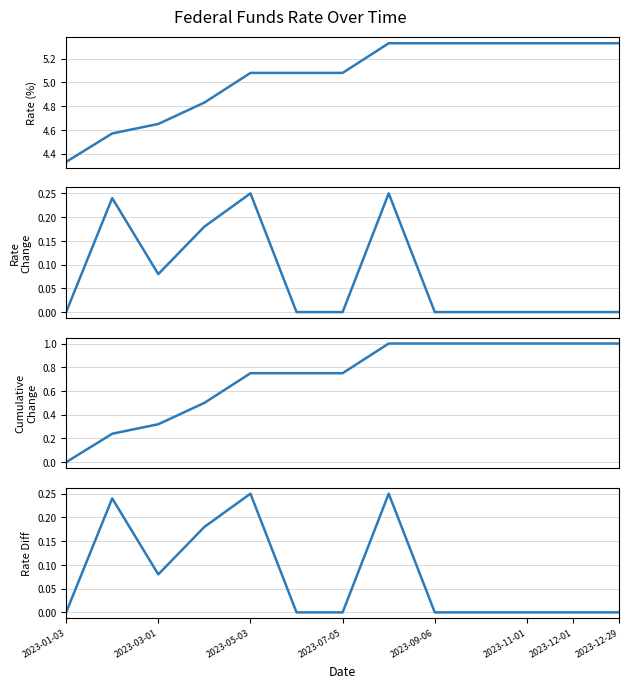

What is the difference between the second highest and minimum values in the Cumulative Change series?

1.0